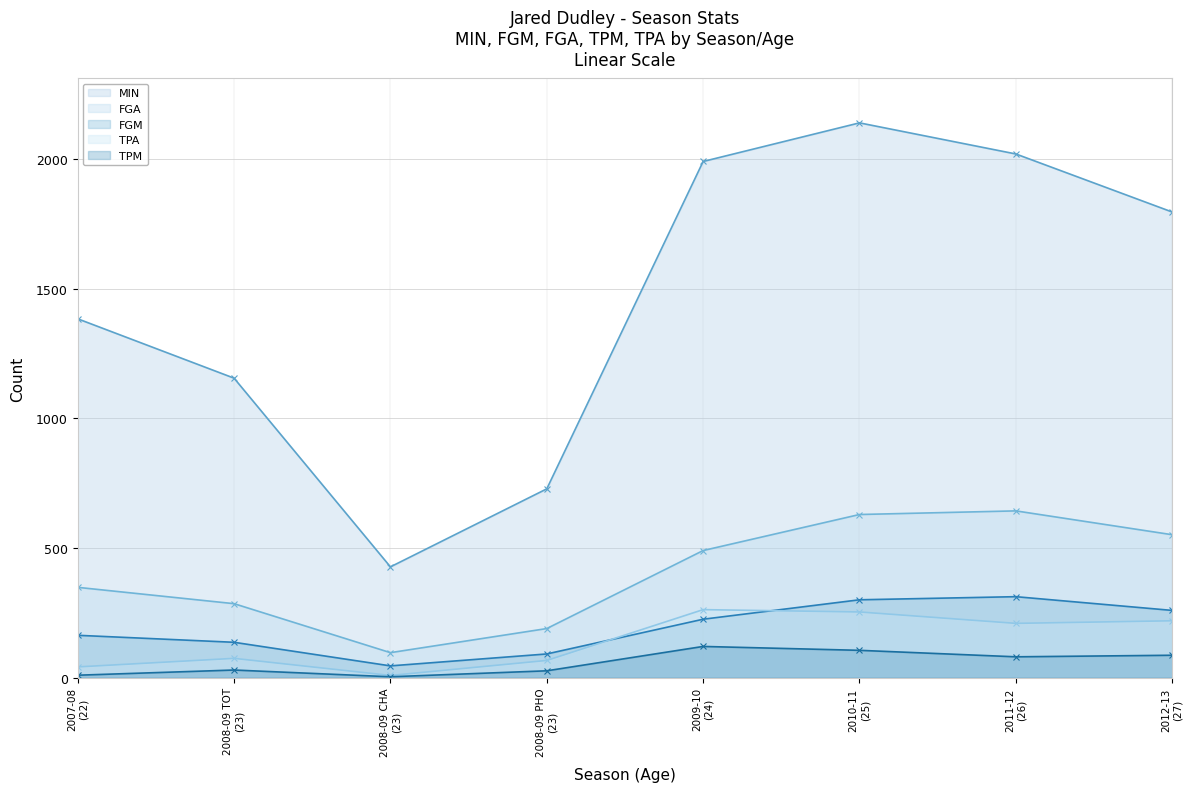

Reading left to right, list all the values displayed in this chart.

MIN - Line: 2007-08
(22)=1384	2008-09 TOT
(23)=1155	2008-09 CHA
(23)=427	2008-09 PHO
(23)=728	2009-10
(24)=1991	2010-11
(25)=2140	2011-12
(26)=2020	2012-13
(27)=1796
FGA - Line: 2007-08
(22)=348	2008-09 TOT
(23)=285	2008-09 CHA
(23)=96	2008-09 PHO
(23)=189	2009-10
(24)=490	2010-11
(25)=629	2011-12
(26)=643	2012-13
(27)=551
FGM - Line: 2007-08
(22)=163	2008-09 TOT
(23)=136	2008-09 CHA
(23)=45	2008-09 PHO
(23)=91	2009-10
(24)=225	2010-11
(25)=300	2011-12
(26)=312	2012-13
(27)=259
TPA - Line: 2007-08
(22)=41	2008-09 TOT
(23)=74	2008-09 CHA
(23)=8	2008-09 PHO
(23)=66	2009-10
(24)=262	2010-11
(25)=253	2011-12
(26)=209	2012-13
(27)=219
TPM - Line: 2007-08
(22)=9	2008-09 TOT
(23)=29	2008-09 CHA
(23)=3	2008-09 PHO
(23)=26	2009-10
(24)=120	2010-11
(25)=105	2011-12
(26)=80	2012-13
(27)=86